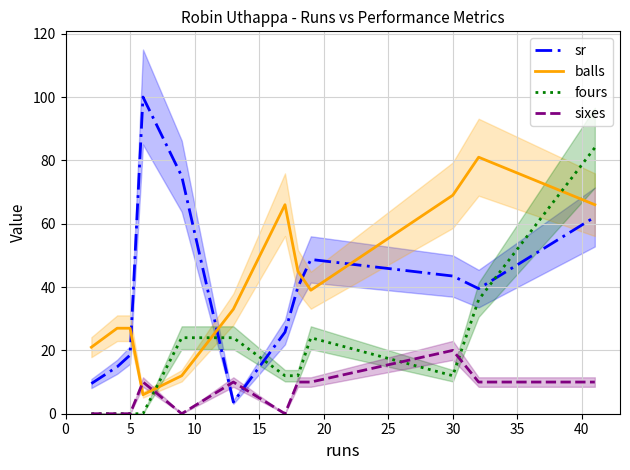

At which label does sixes reach its peak?

30